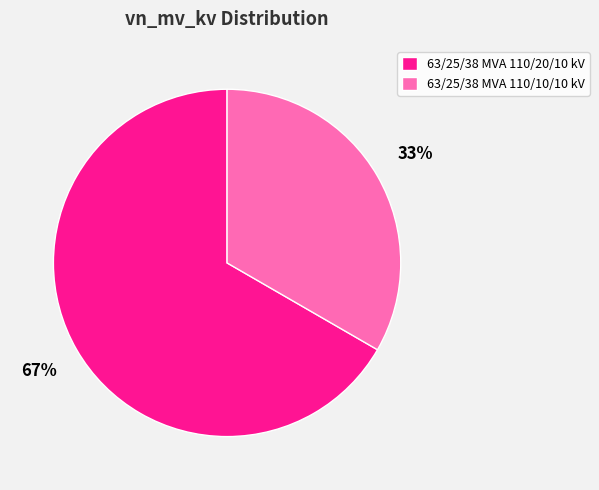

Do 63/25/38 MVA 110/10/10 kV and 63/25/38 MVA 110/20/10 kV together represent more than half of the pie?

Yes